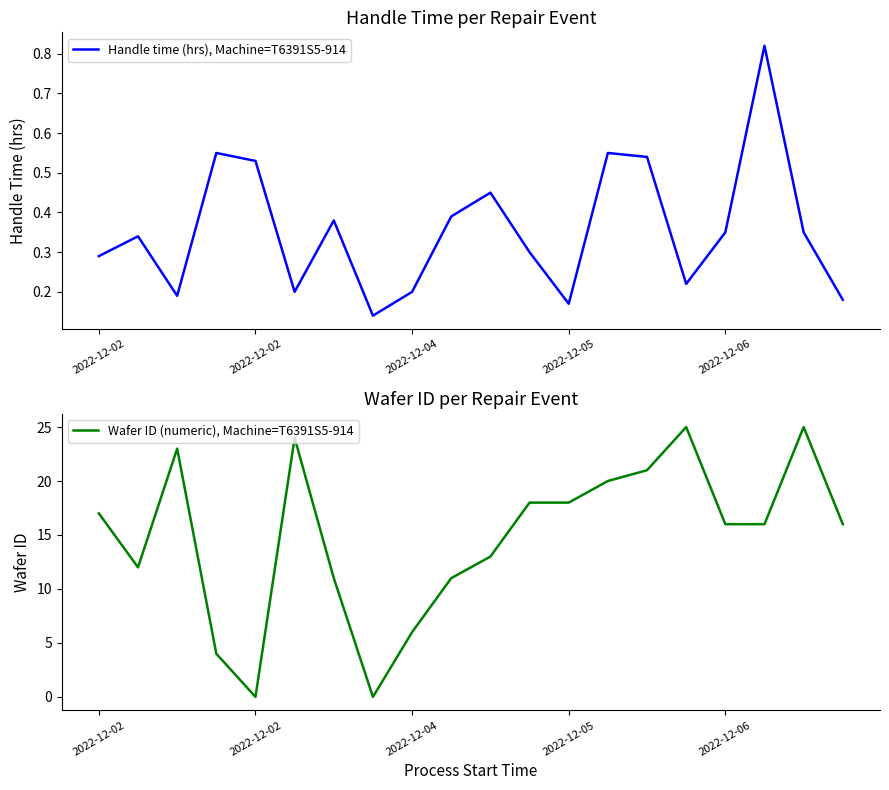

In Handle time (hrs), Machine=T6391S5-914, how many points are lower than both neighbors (excluding endpoints)?

5